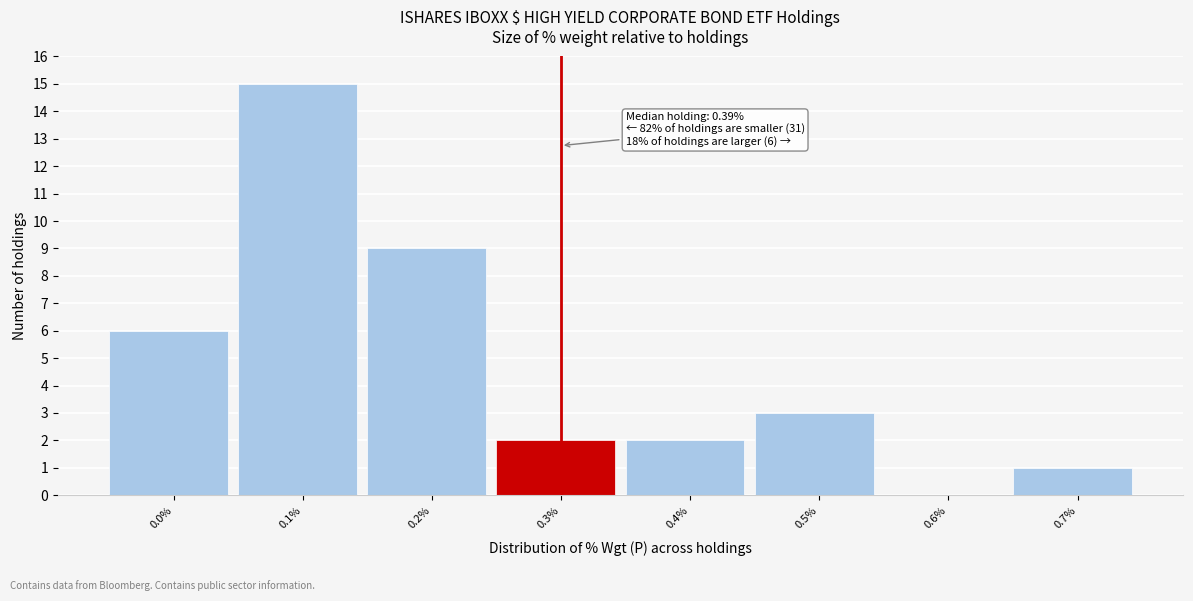

Reading right to left, list all the values displayed in this chart.

0.7%=1	0.6%=0	0.5%=3	0.4%=2	0.3%=2	0.2%=9	0.1%=15	0.0%=6